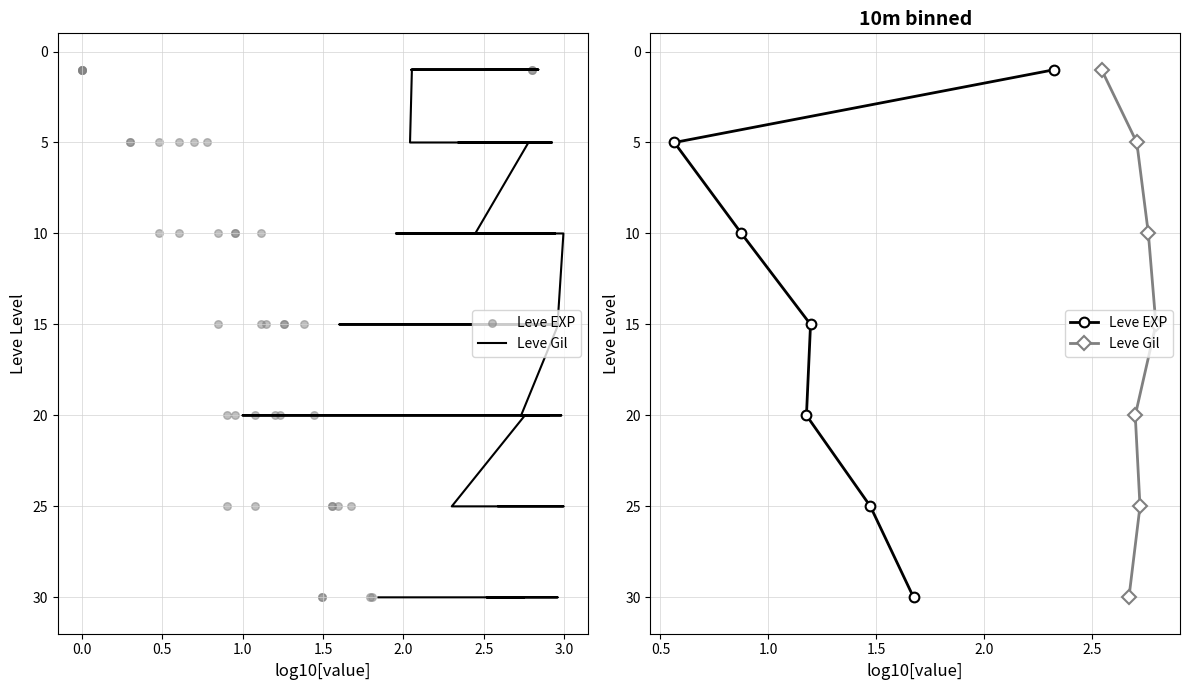

Is the value of Leve EXP at 2.0 greater than the value of Leve Gil at 1.0?

Yes